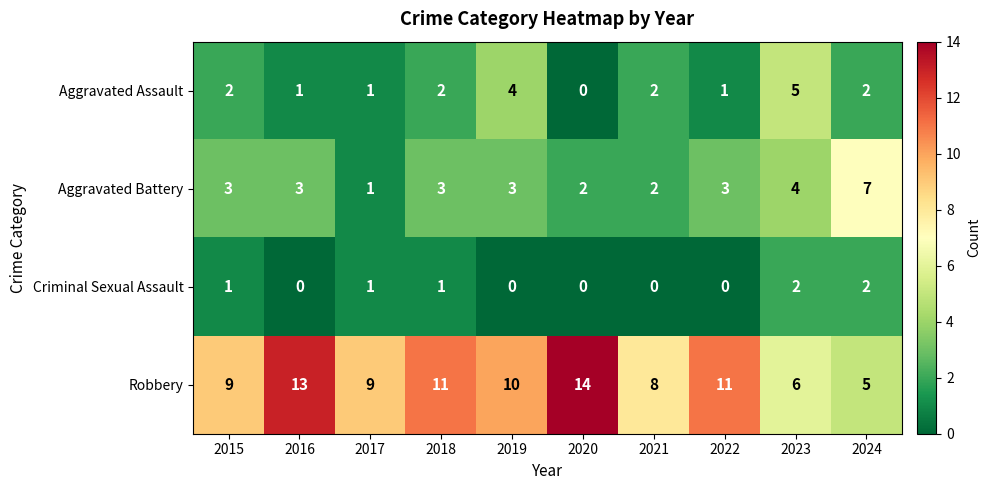

At how many categories does at least one series exceed 3?

10